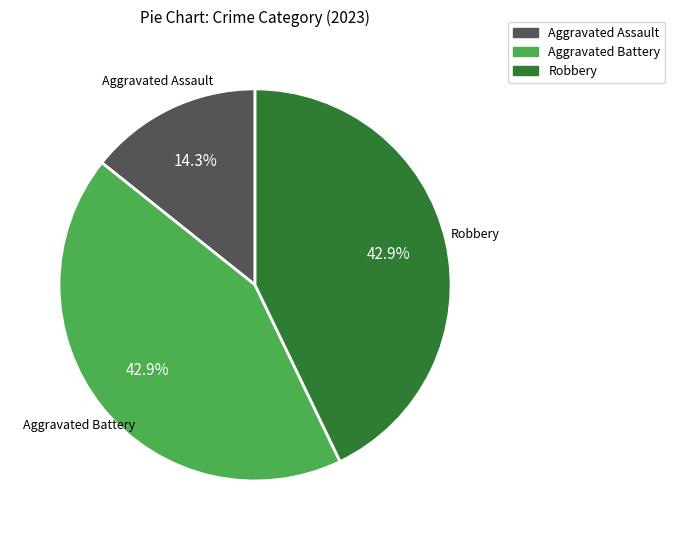

Does any single category account for the majority?

No